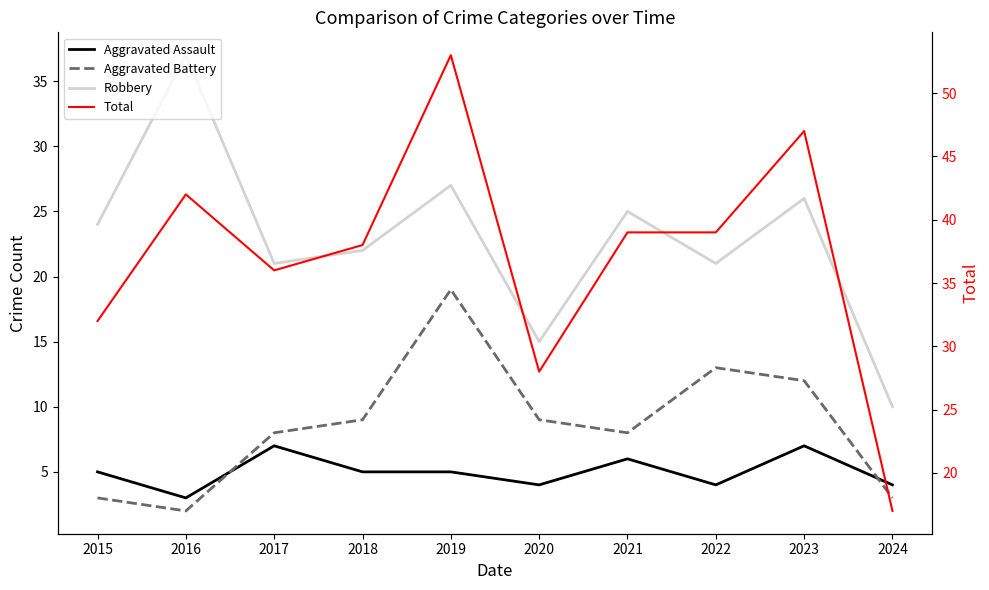

Which series has the widest spread of values?

Total